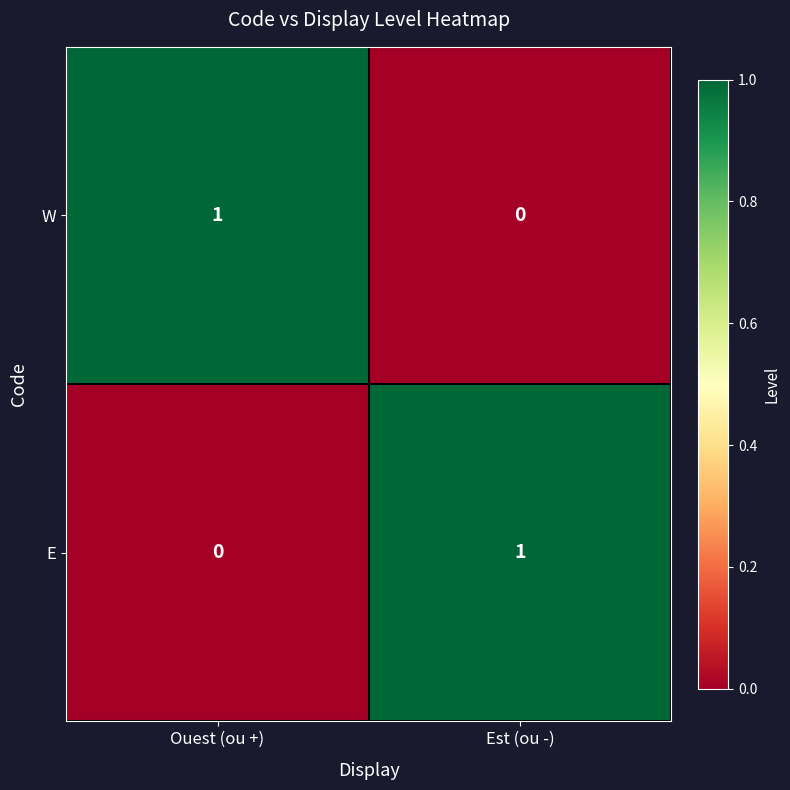

Rank the series at Est (ou -) from highest to lowest value.

E, W